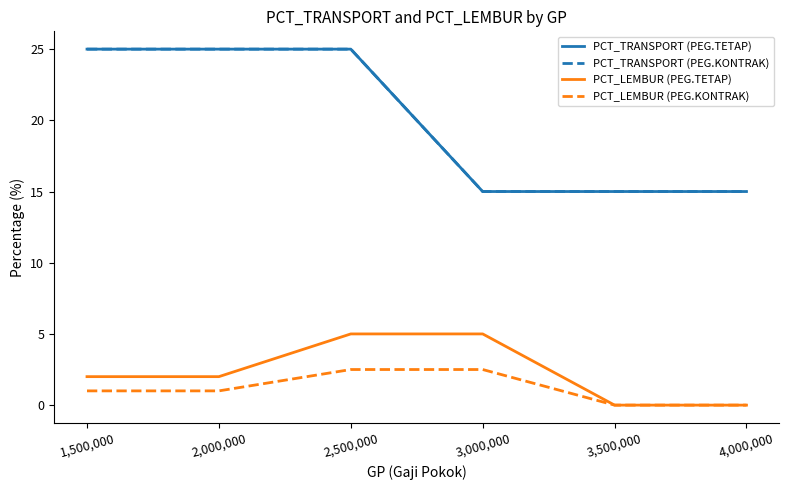

Is it true that PCT_LEMBUR (PEG.KONTRAK) equals -1.5 at 3,500,000?

False